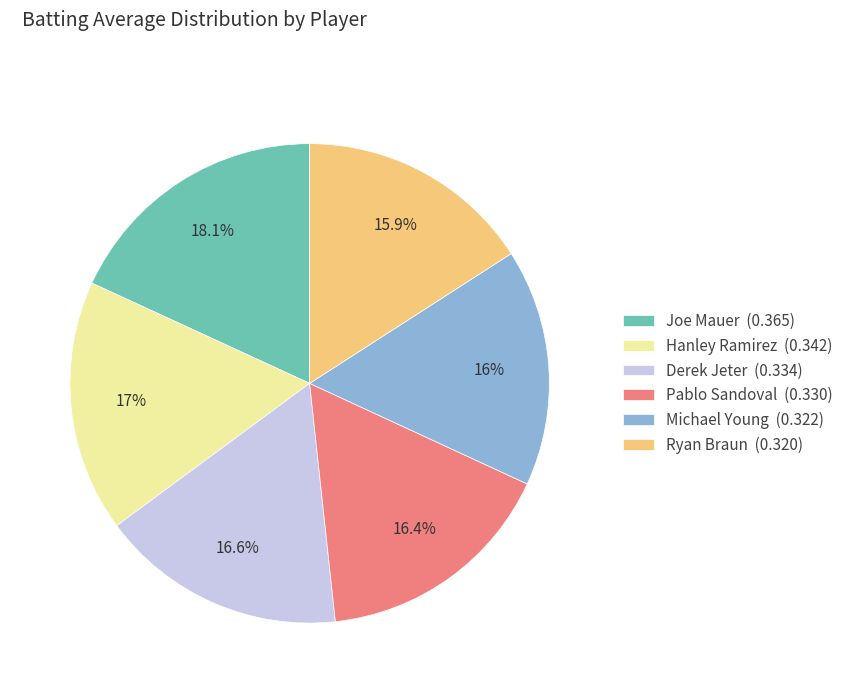

Combined, do Ryan Braun (0.320) and Pablo Sandoval (0.330) account for over 50%?

No